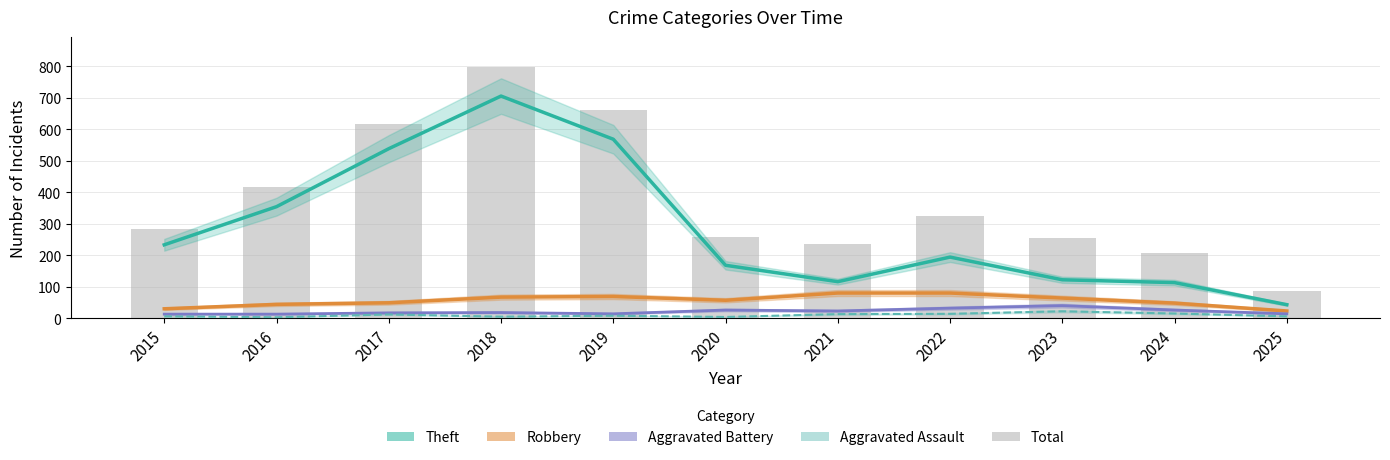

Which has a higher value, 2021 or 2017?

2017